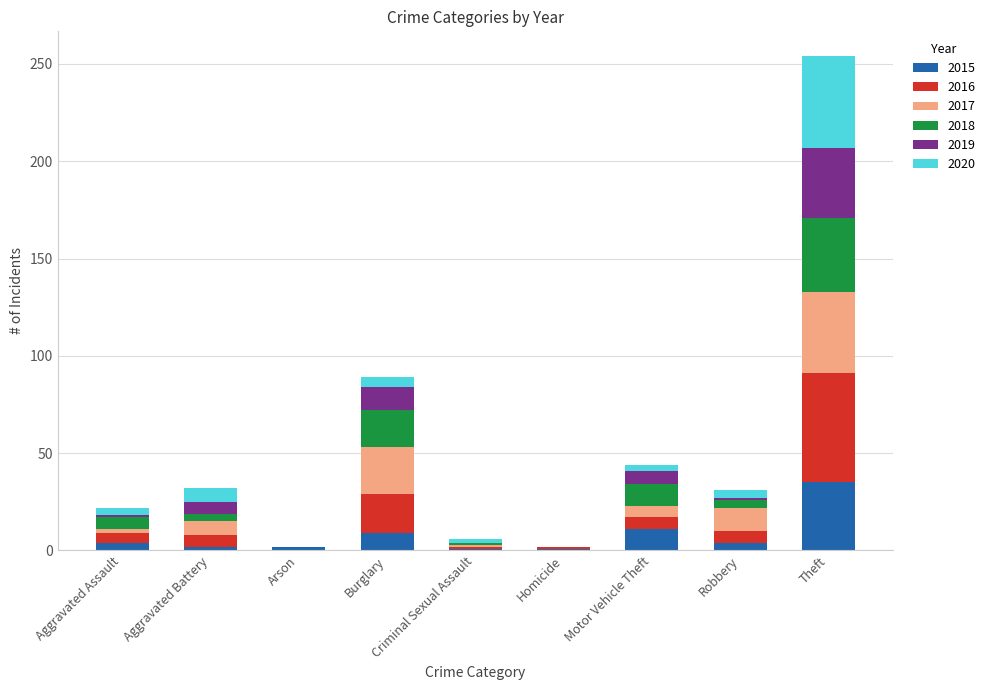

At which label does 2015 reach its peak?

Theft